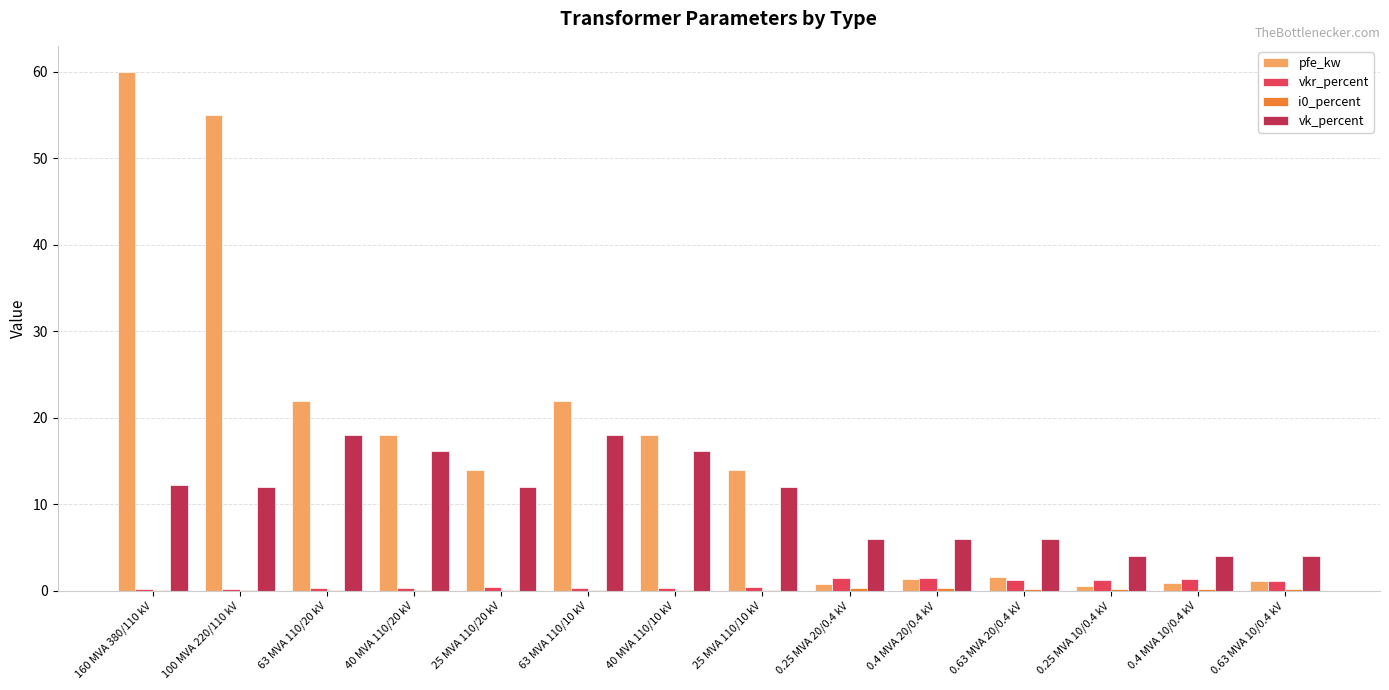

What is the sum of all vkr_percent values?

10.3